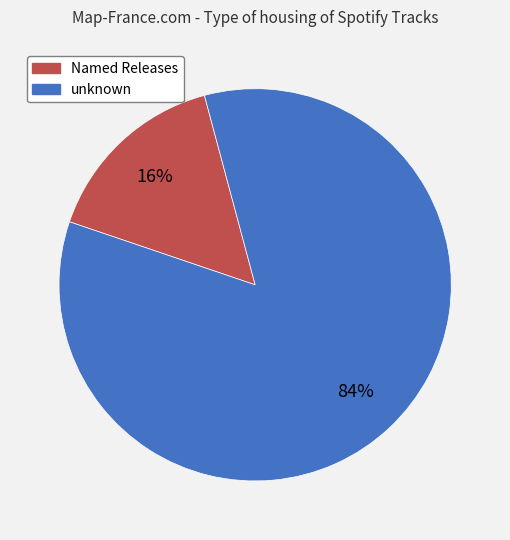

Does any single category account for the majority?

Yes